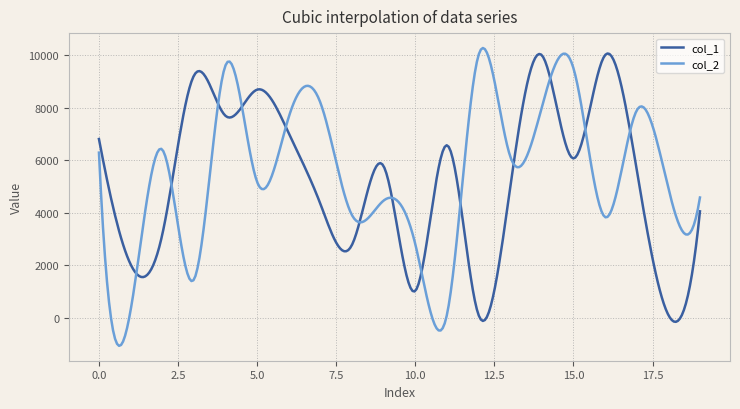

How many intersections are there between col_2 and col_1?

13